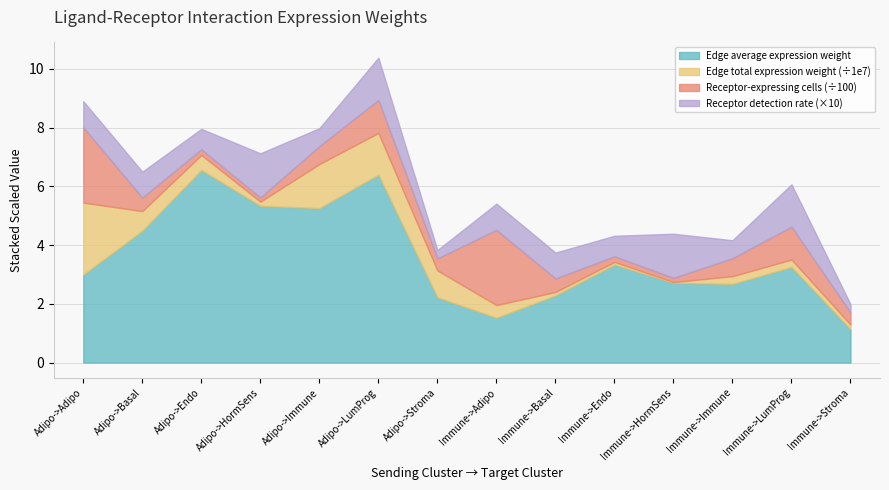

What is the label of the 1st point from the left?

Adipo->Adipo